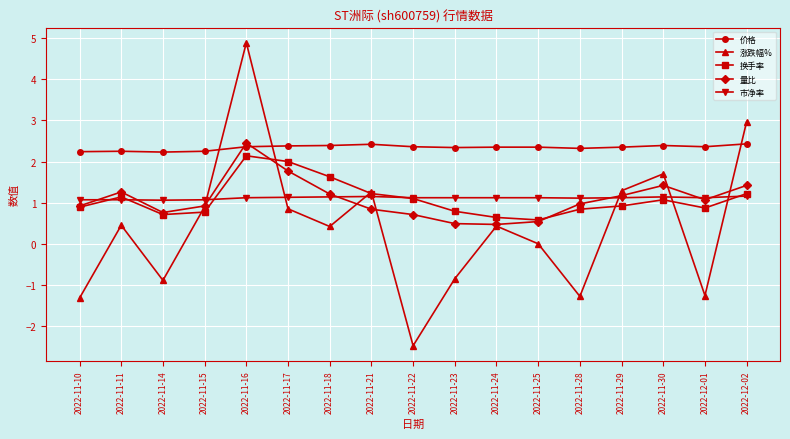

True or false: 价格 has more than 0 interior local peaks.

True